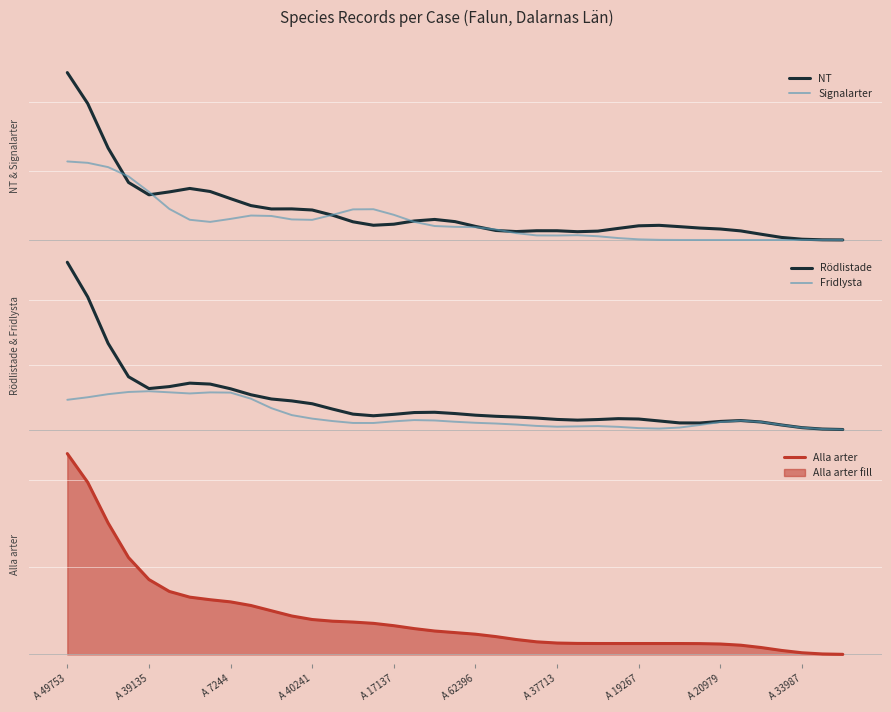

At which category is the sum across all series the highest?

A 49753